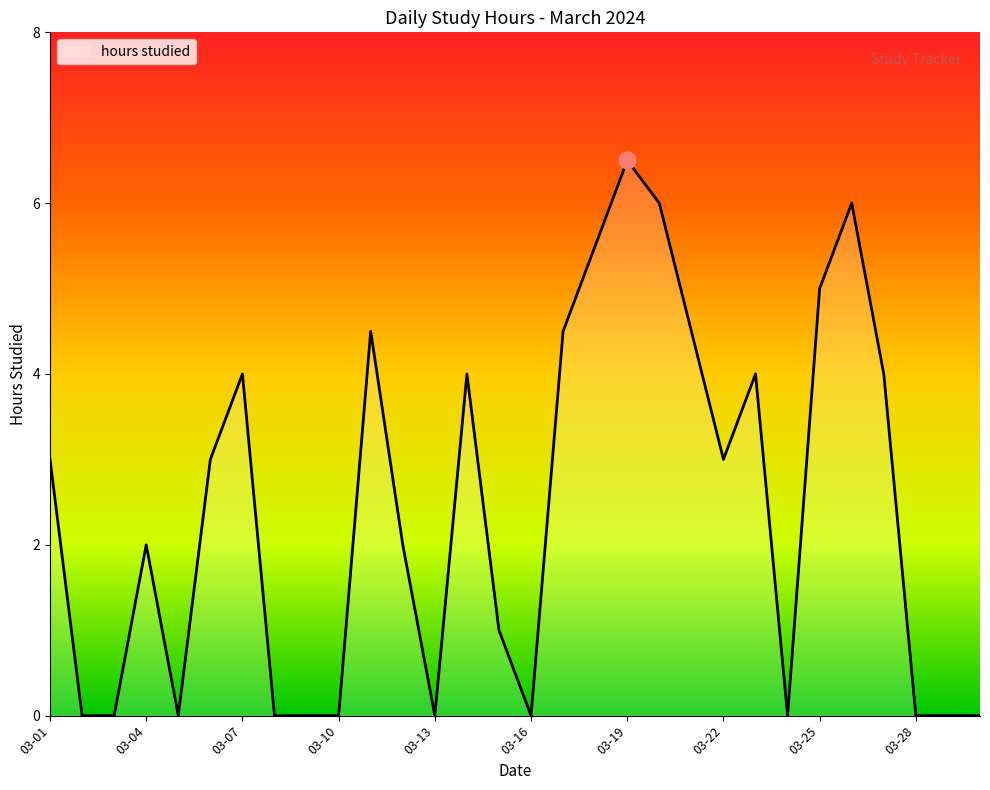

What is the difference between the maximum and minimum values?

6.5